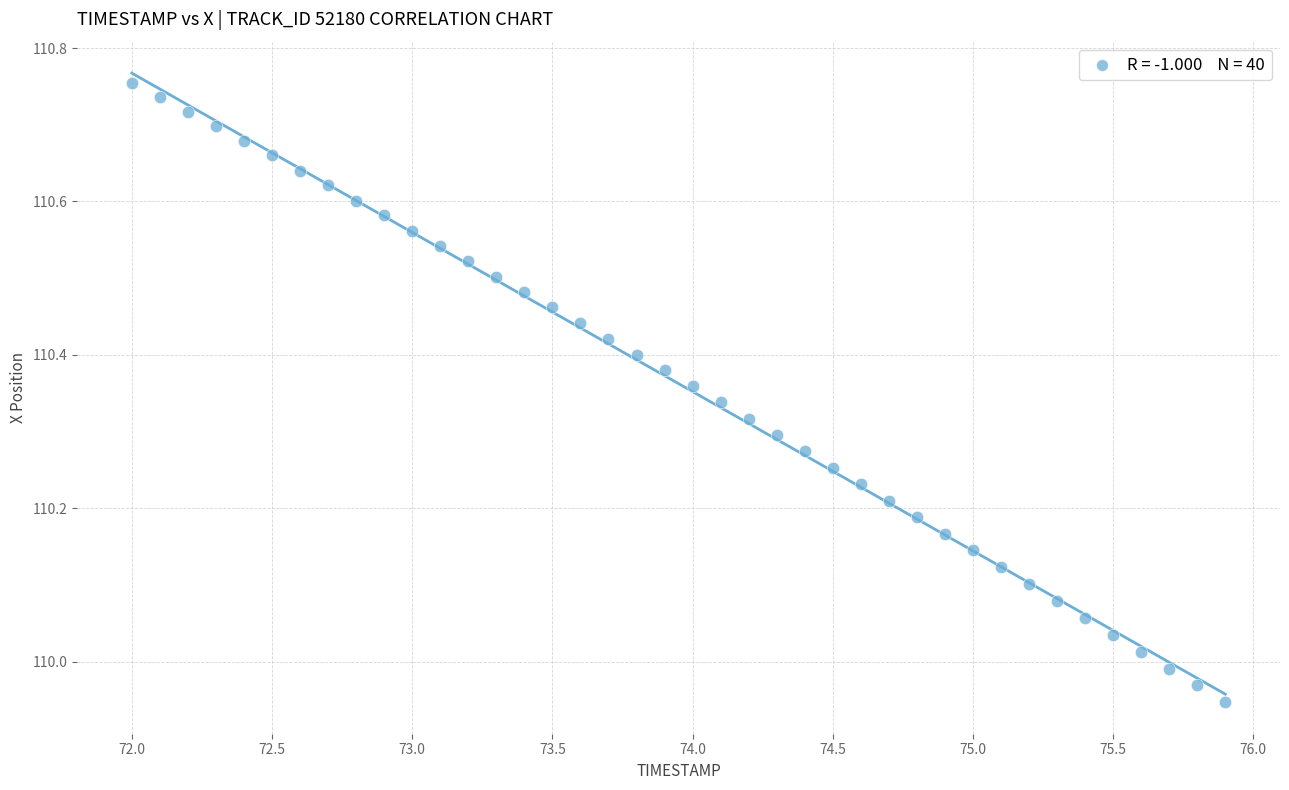

What is the range of Y values (max minus min)?

0.8